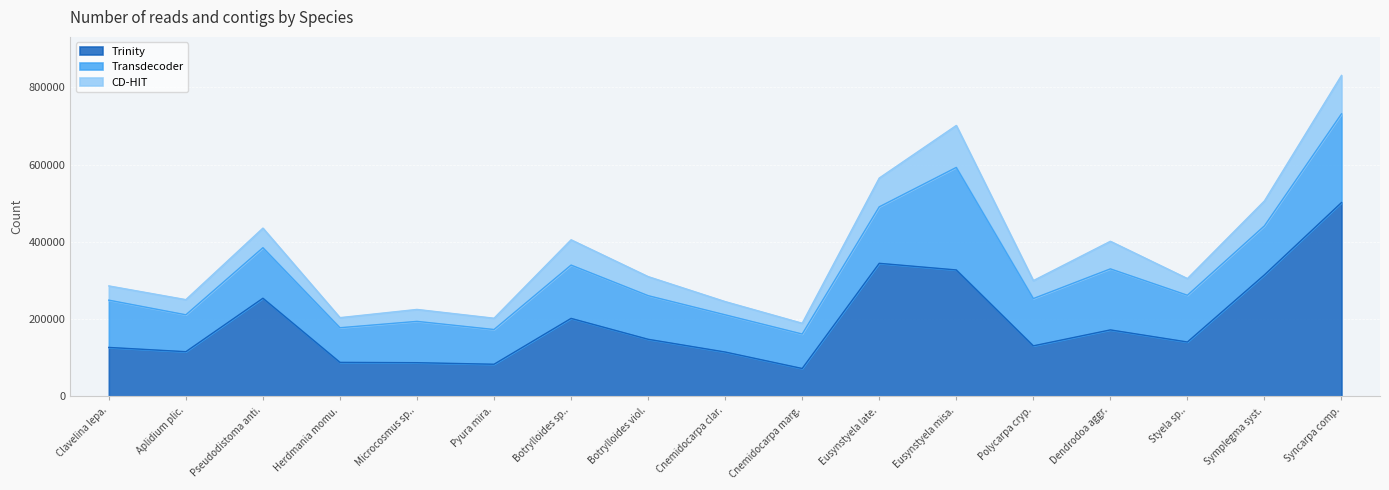

True or false: Trinity and CD-HIT intersect in this chart.

False